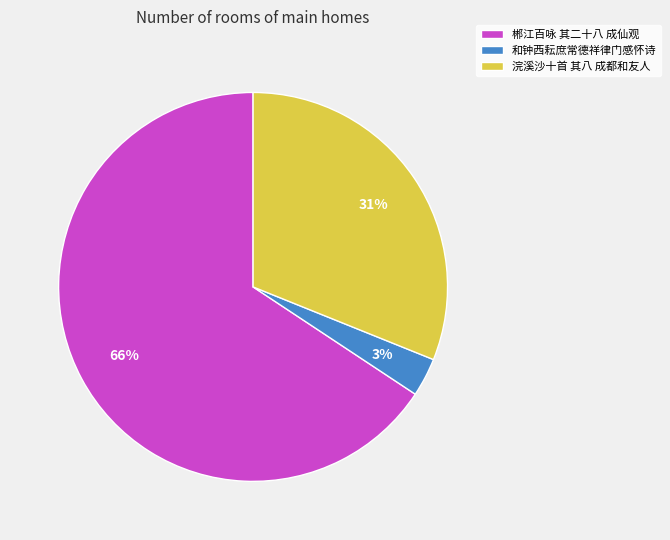

How many segments does this pie chart have?

3